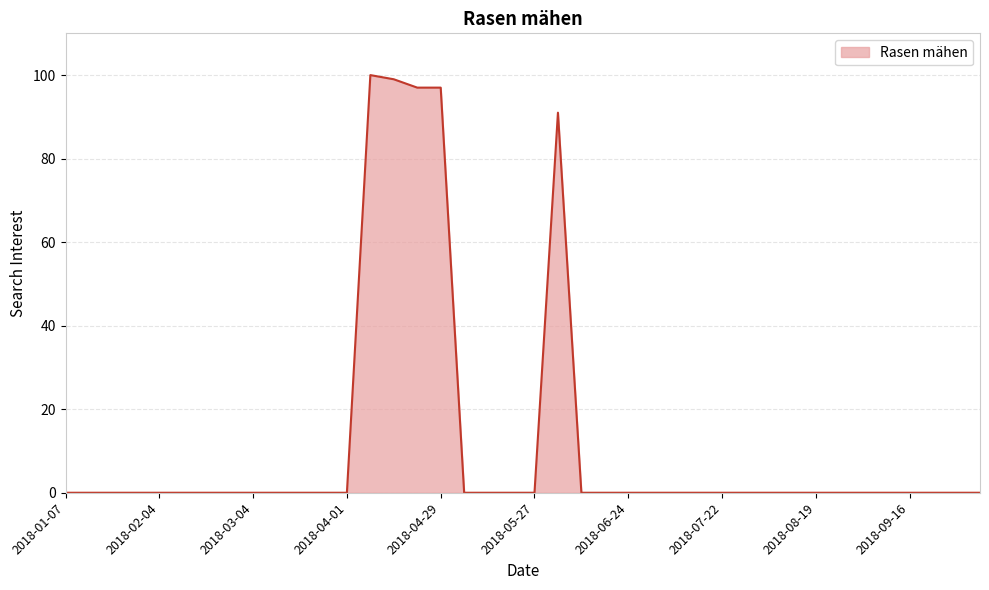

What is the maximum value shown in the chart?

100